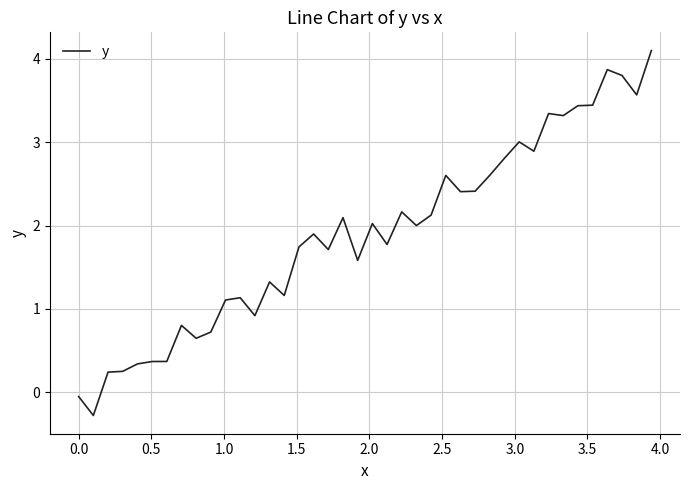

How many distinct data groups are displayed?

1